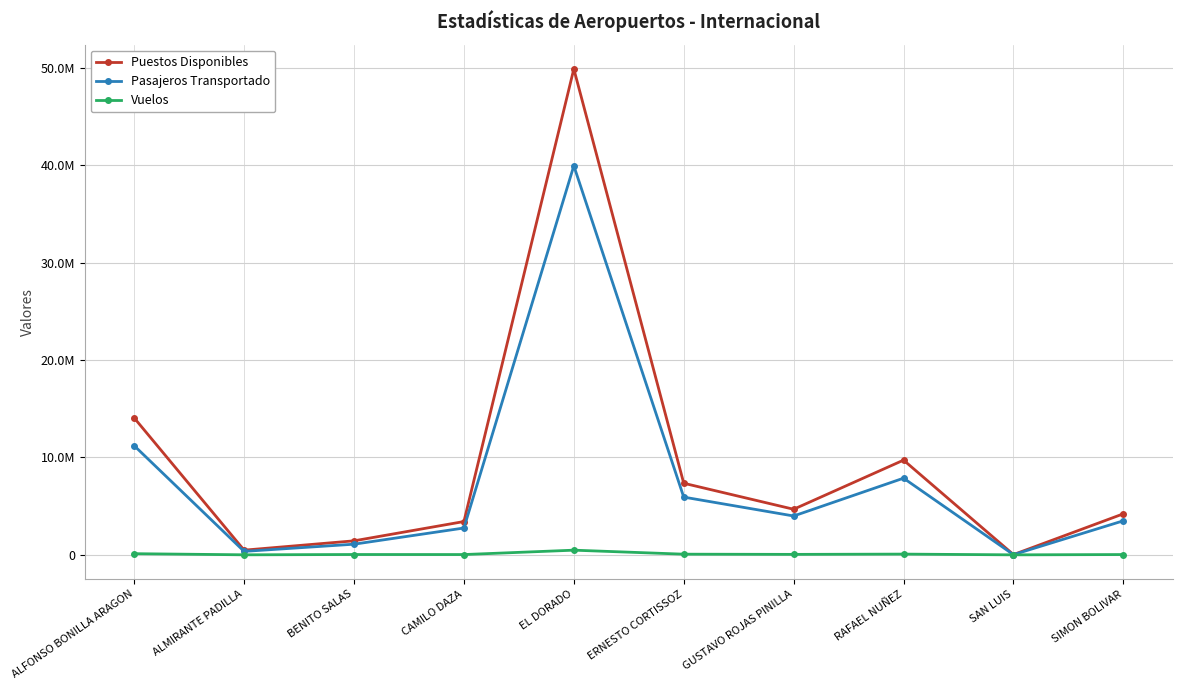

Is this an area chart (filled region under the line)?

No